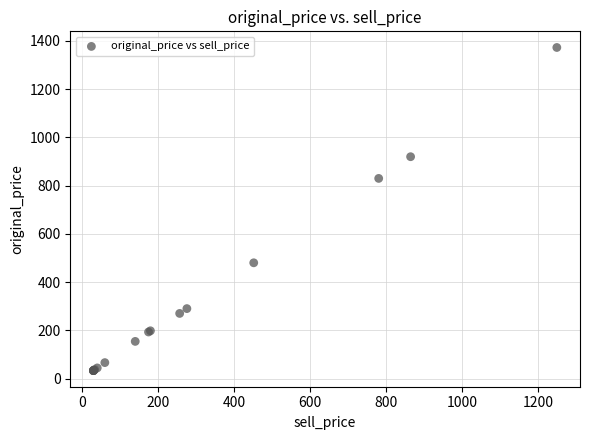

What Y value in the scatter plot is closest to 703?

830